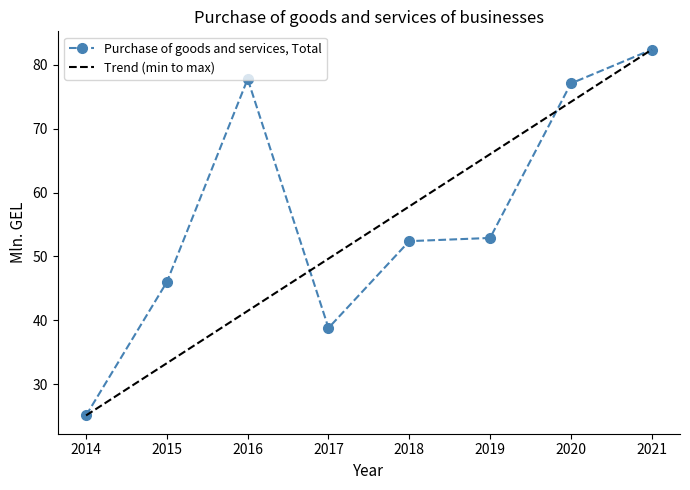

What is the greatest value displayed?

82.4